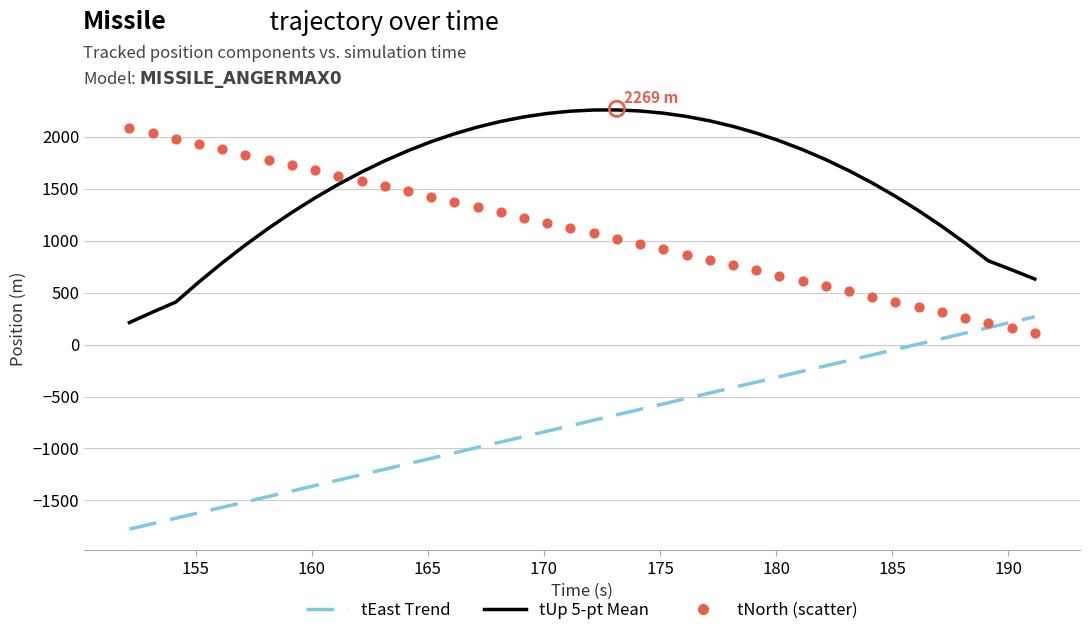

Which series has the largest total across all categories?

tUp 5-pt Mean